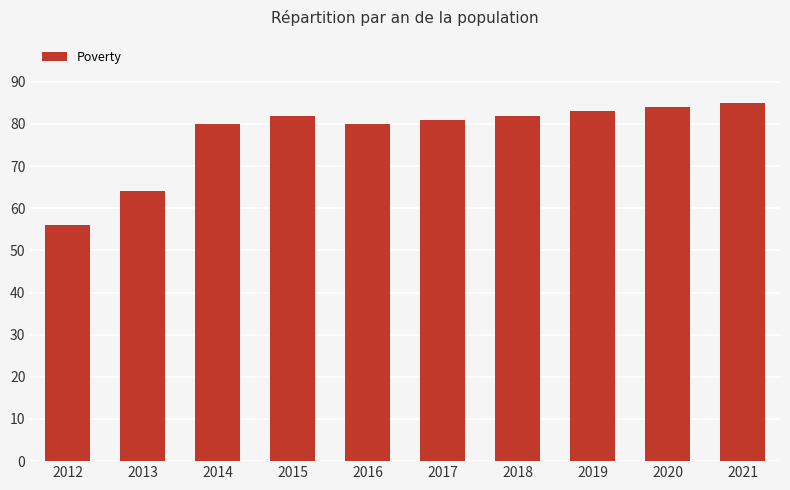

What is the average value?

78